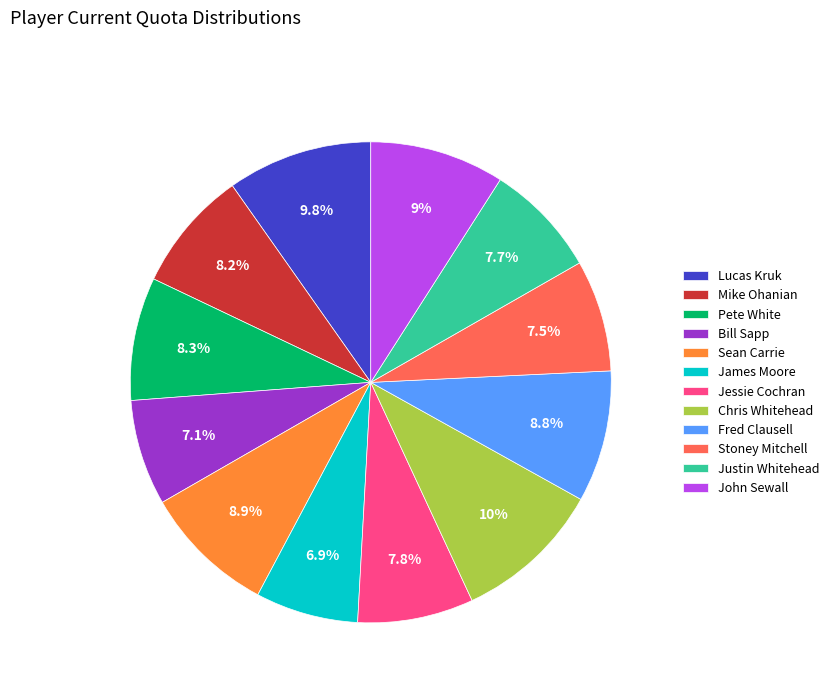

Is it true that John Sewall is 17% of the pie?

False